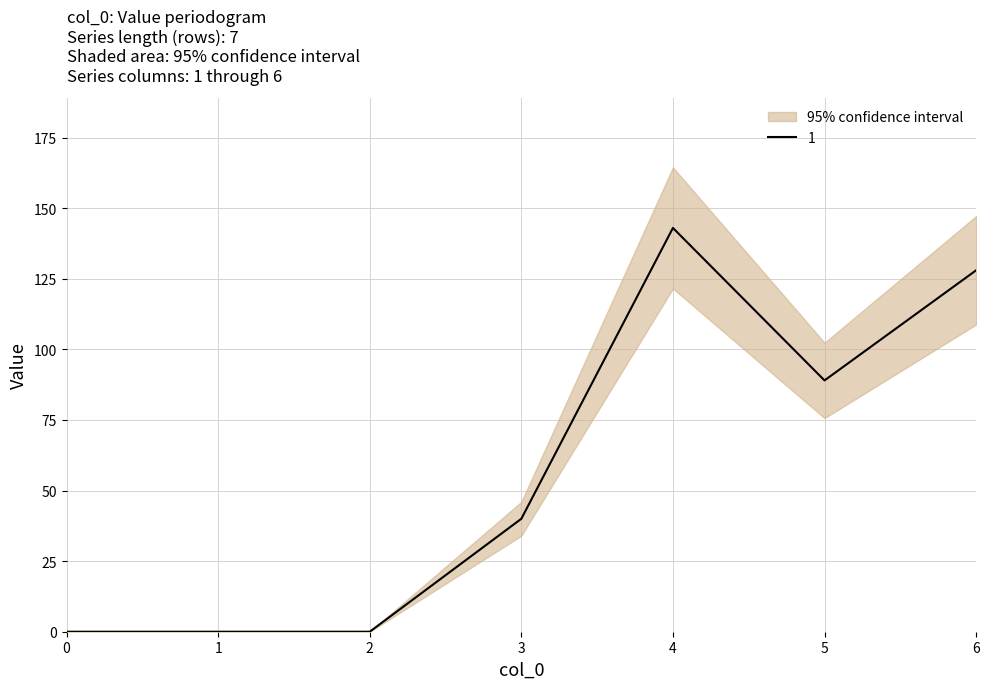

Between 0 and 1, which series saw the biggest shift?

1